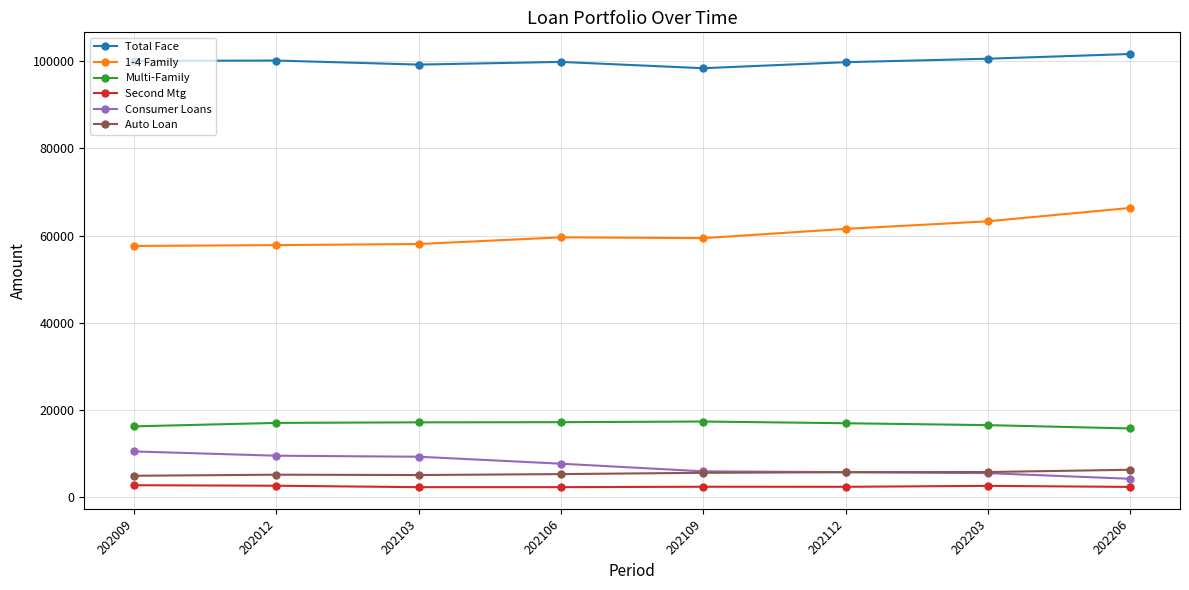

How many distinct data groups are displayed?

6